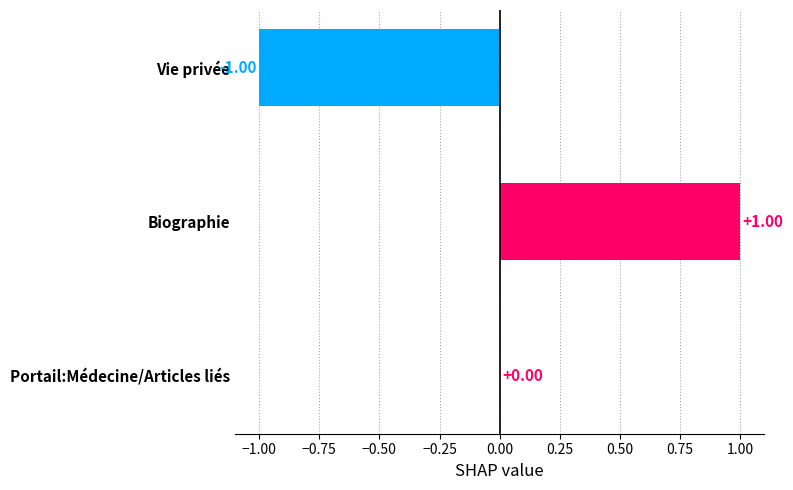

At which category does the chart reach its peak across all series?

Biographie